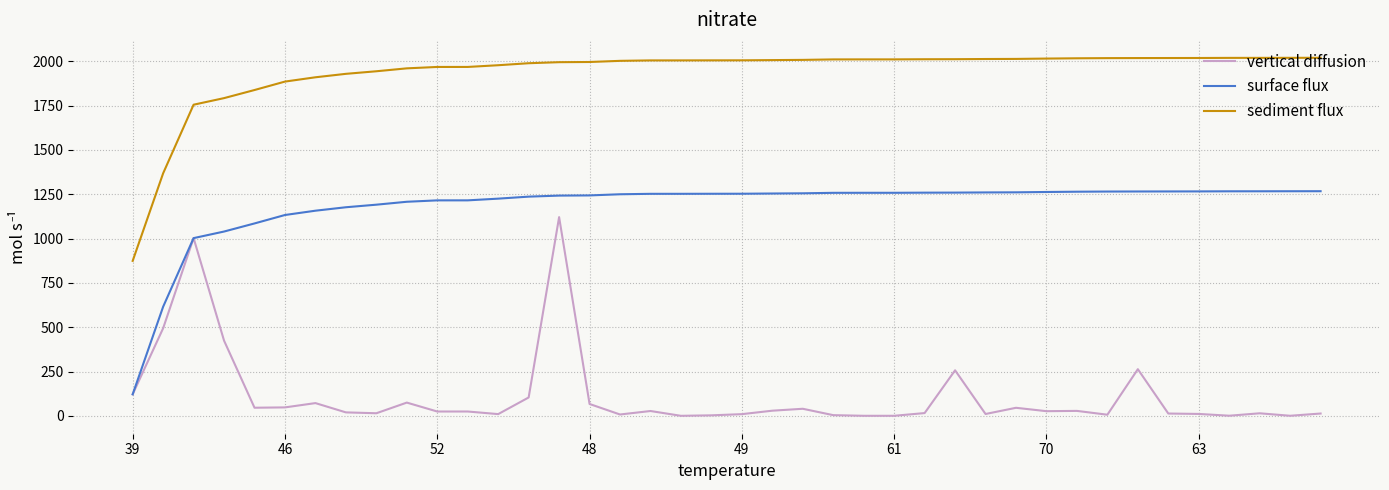

Rank the series by their average value, from lowest to highest.

vertical diffusion, surface flux, sediment flux